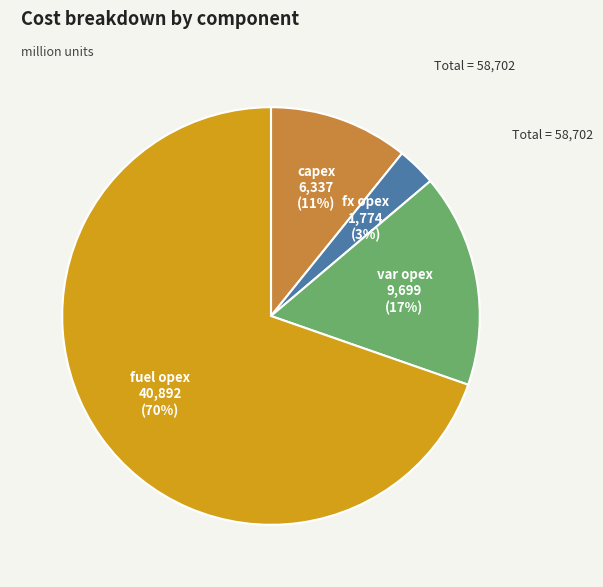

Which slice represents more than half of the pie?

fuel opex